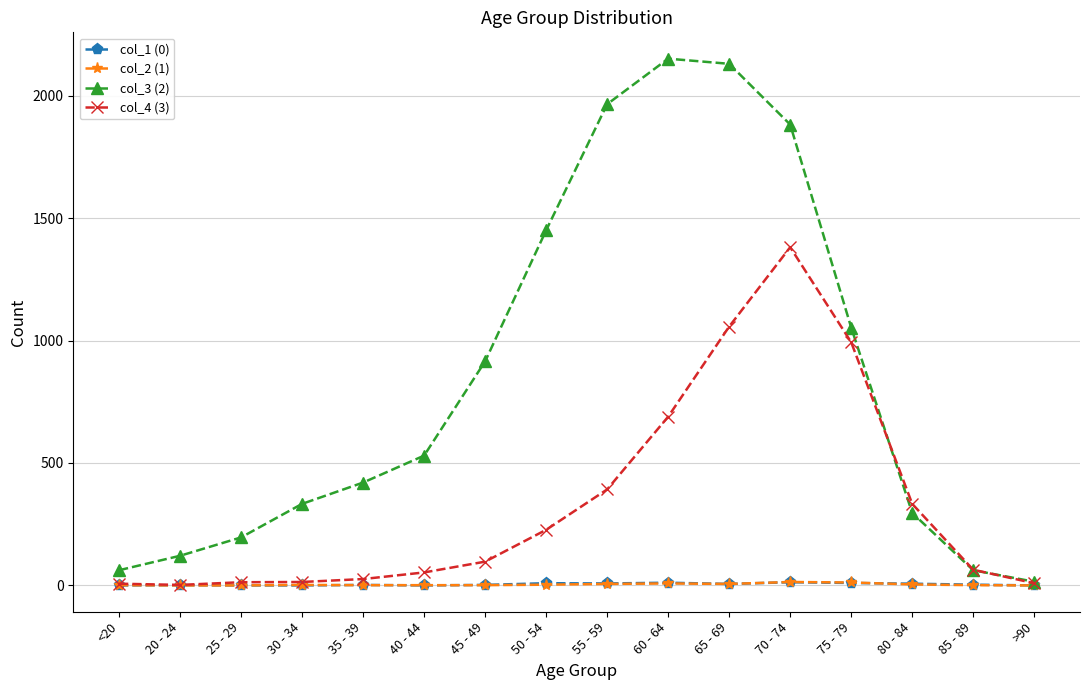

What is the minimum value for col_3 (2)?

15